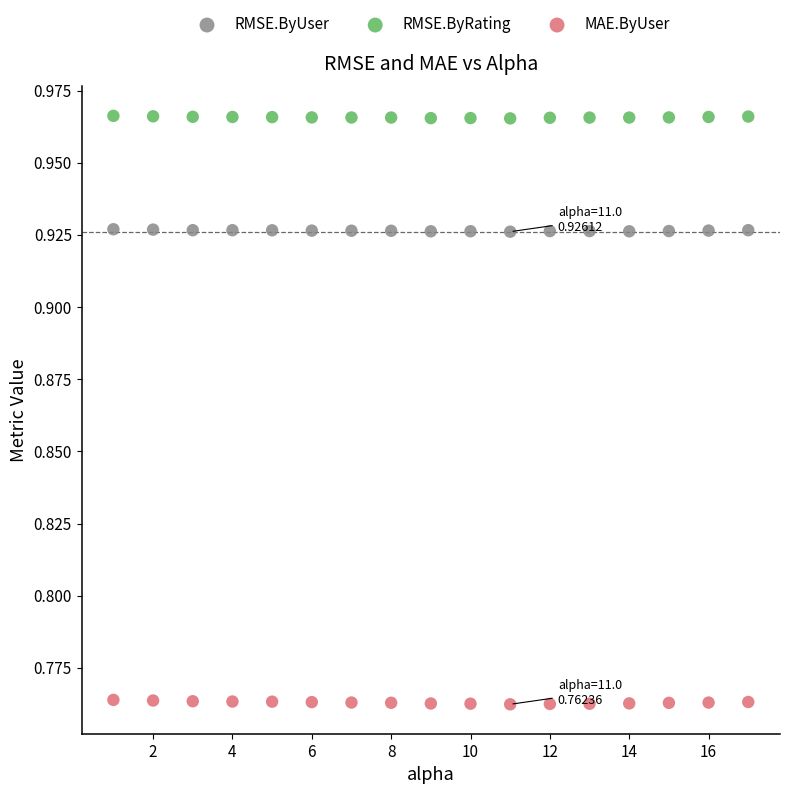

What are all the series names shown in the legend?

RMSE.ByUser, RMSE.ByRating, MAE.ByUser